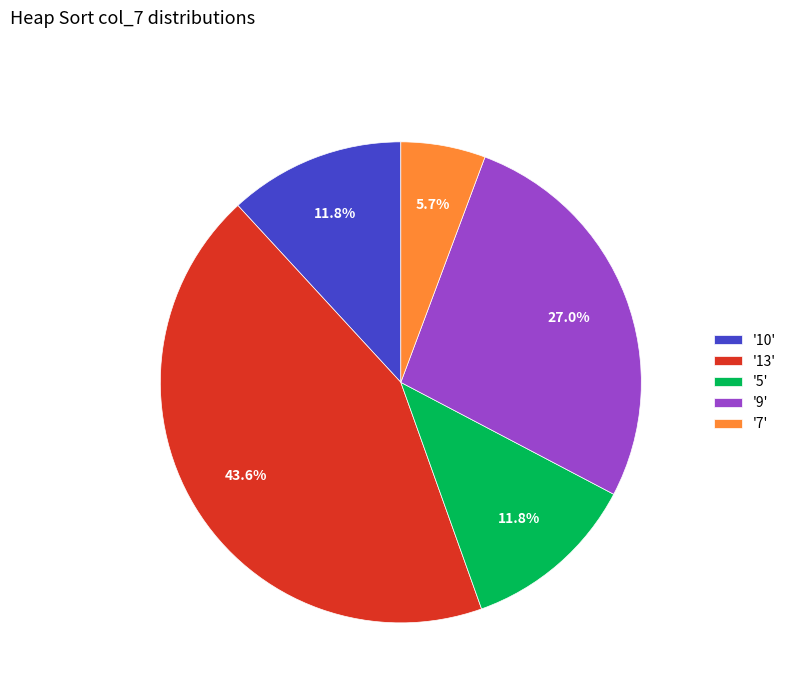

Do '10' and '5' together represent more than half of the pie?

No